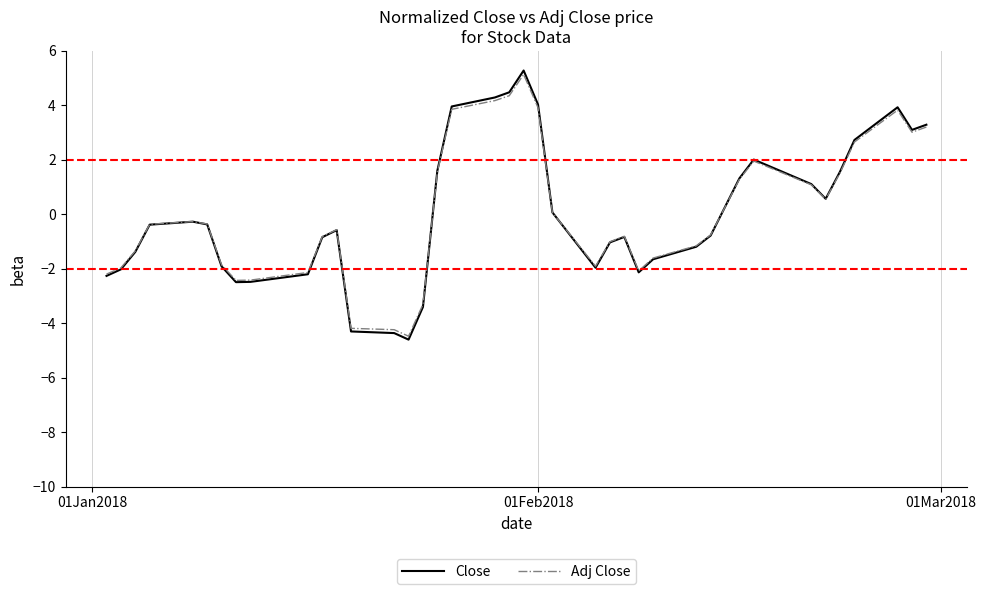

Which series has the widest spread of values?

Close